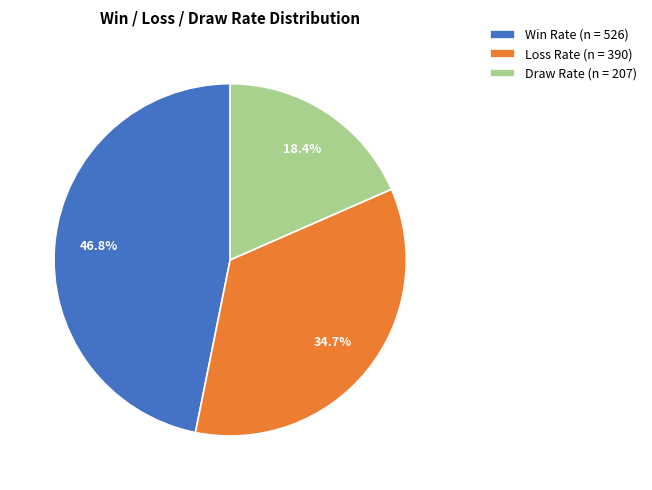

Rank the categories by value from lowest to highest.

Draw Rate (n = 207), Loss Rate (n = 390), Win Rate (n = 526)